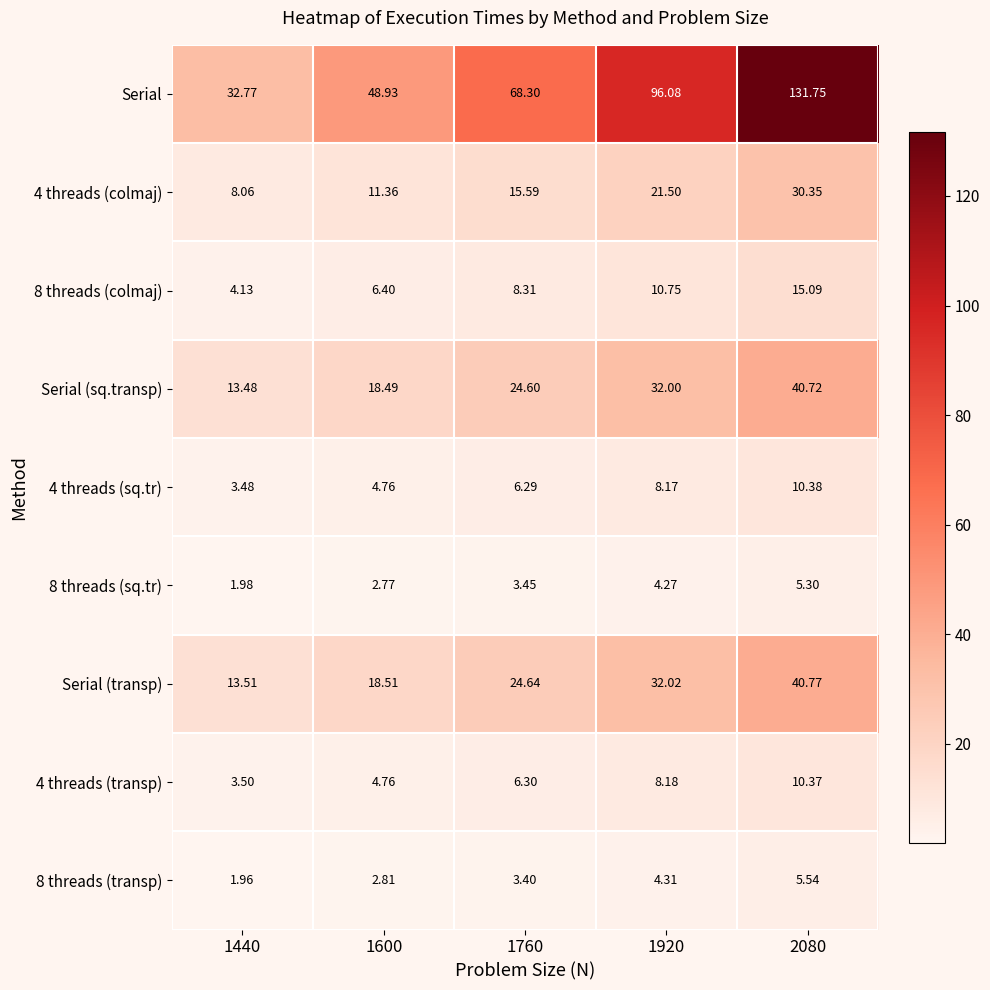

What is the spread (max minus min) of values at 1440?

30.8